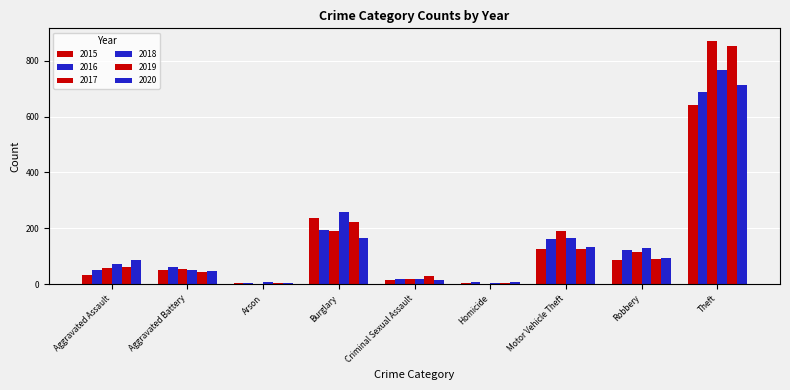

What is the label of the 8th bar from the right?

Aggravated Battery